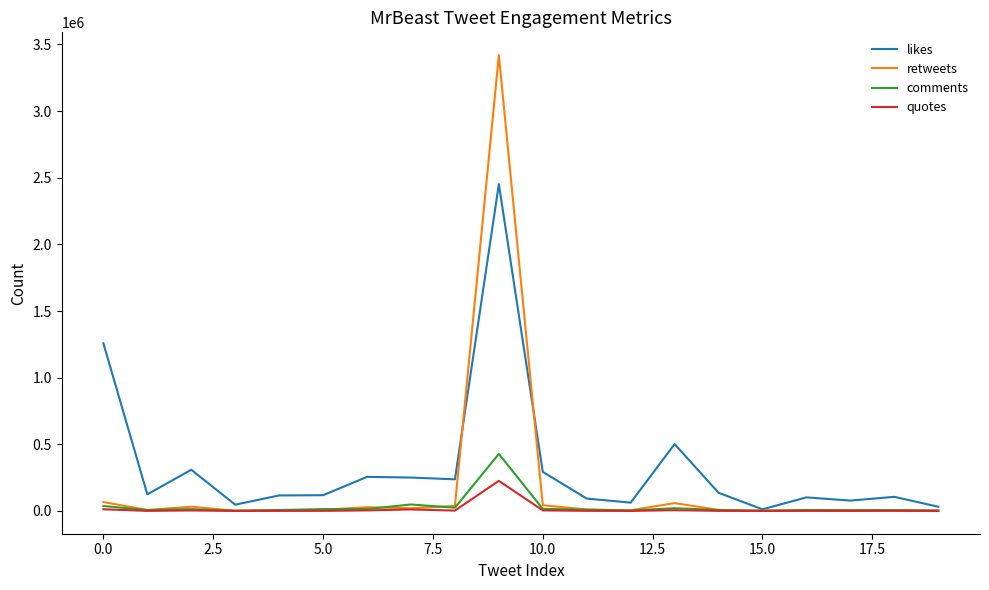

Rank the series by their maximum value, from highest to lowest.

retweets, likes, comments, quotes